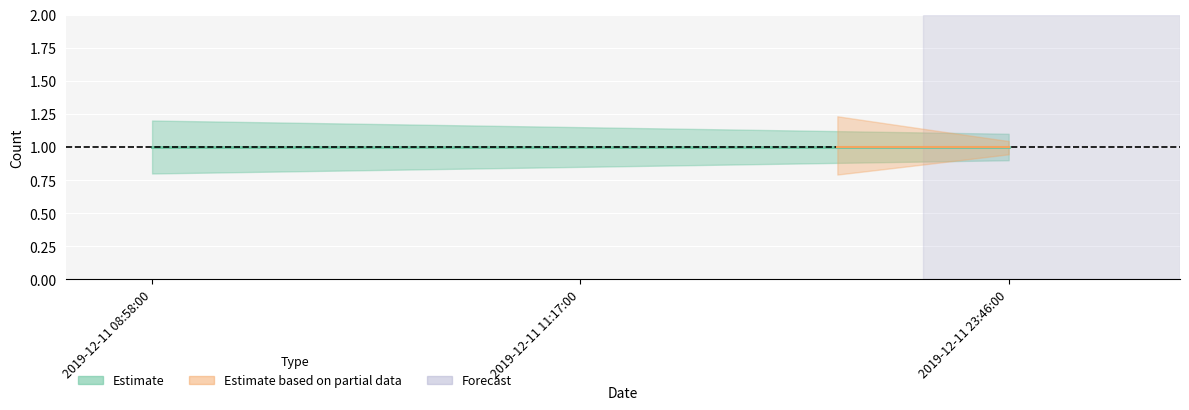

True or false: Estimate_lower has a value of 0.8 at 2019-12-11 11:17:00.

True